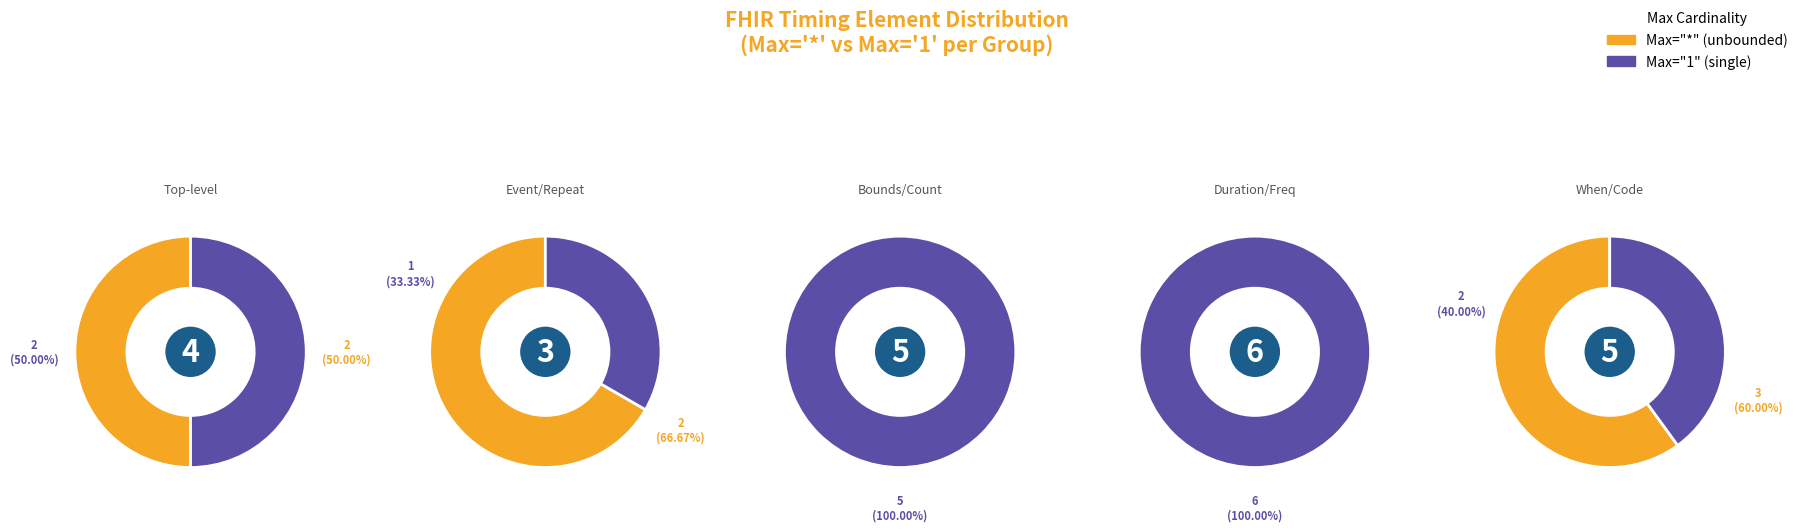

What is the total percentage of 4 and 1?

40.0%